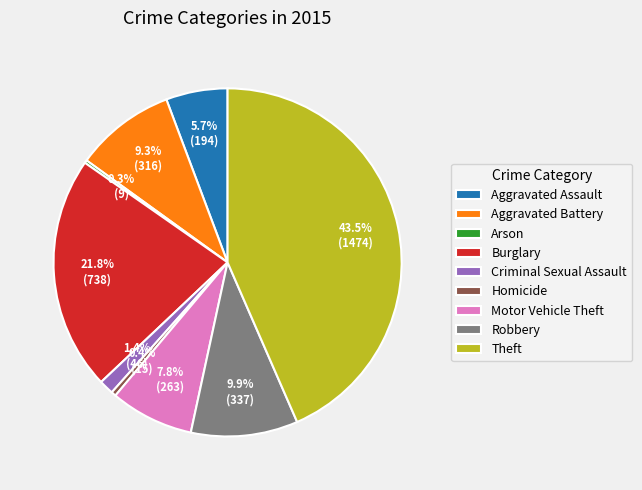

Does any single category account for the majority?

No